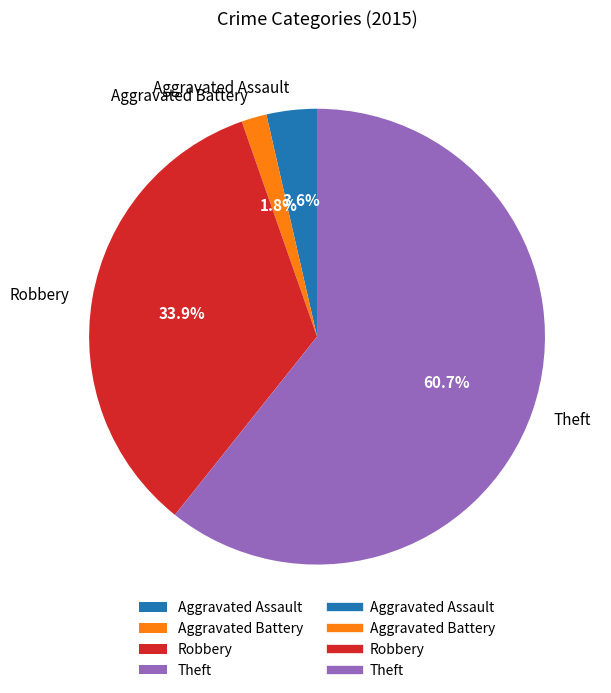

How many slices are in this pie chart?

4